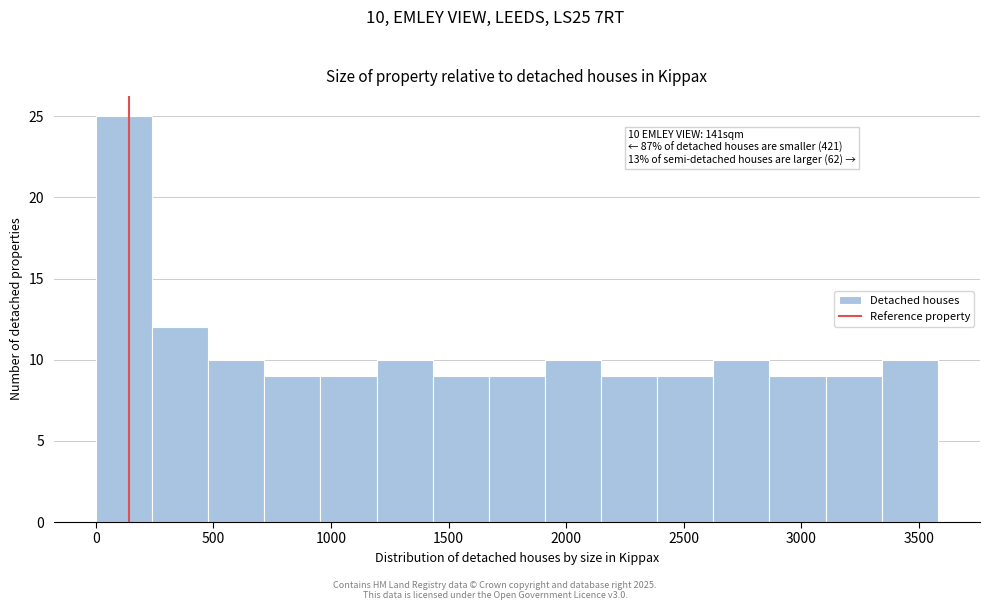

Over which range of the x-axis is the bar tallest?

0 to 250